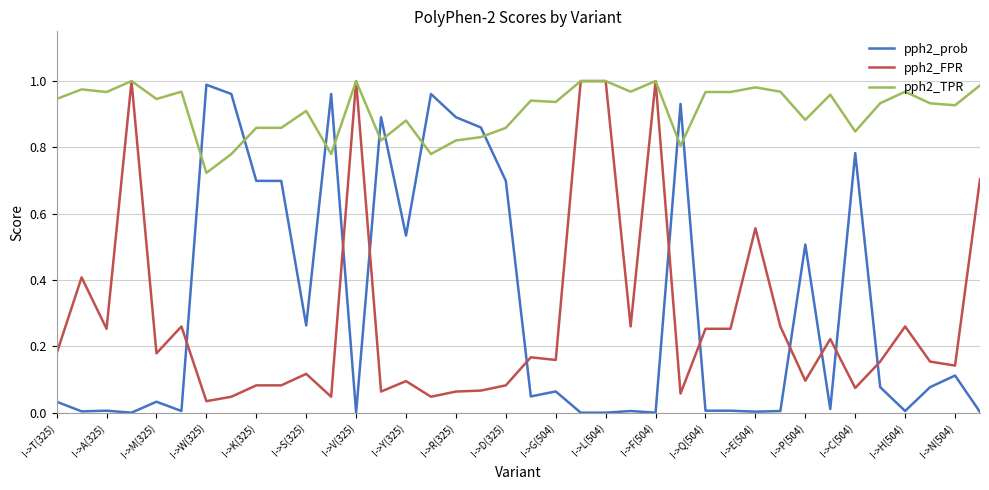

After their last crossing, which series has the higher values: pph2_prob or pph2_TPR?

pph2_TPR